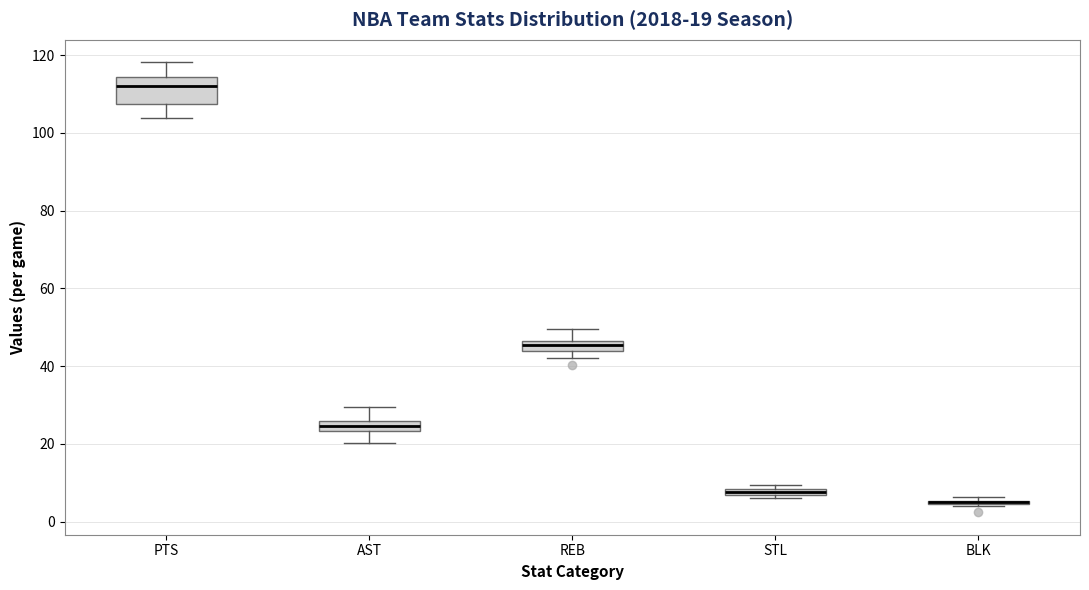

Which box is the tallest, from its lower edge to its upper edge?

PTS